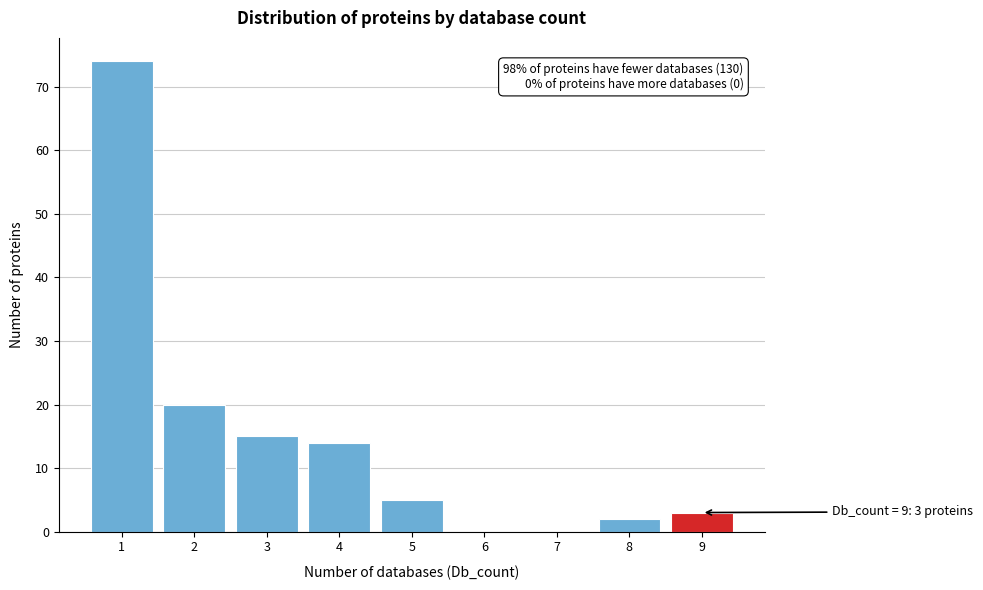

Over which range of the x-axis is the bar tallest?

0.5 to 1.5